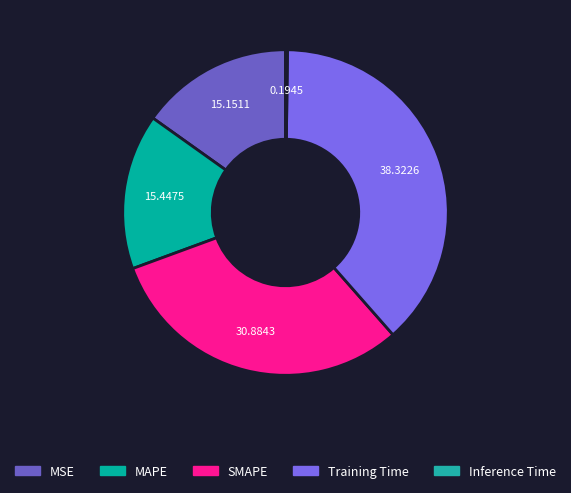

How many segments does this pie chart have?

5